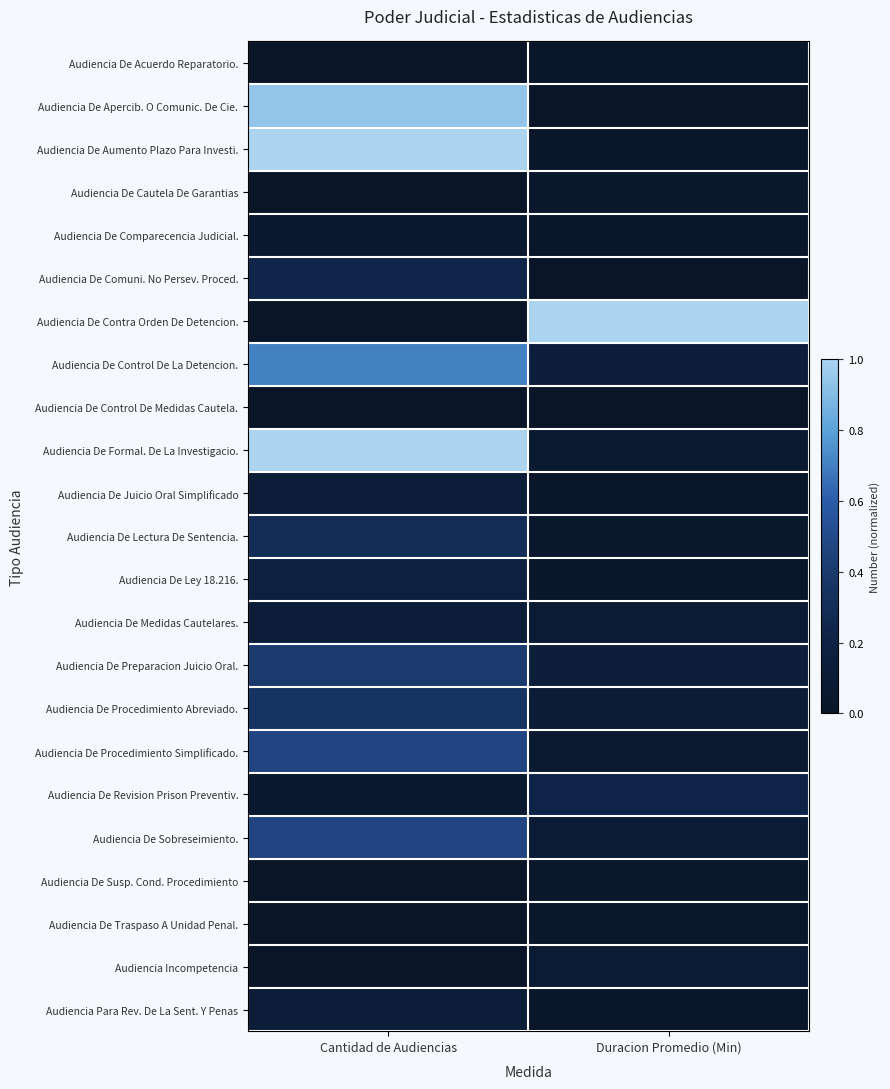

What is the maximum value shown in the chart?

1.0